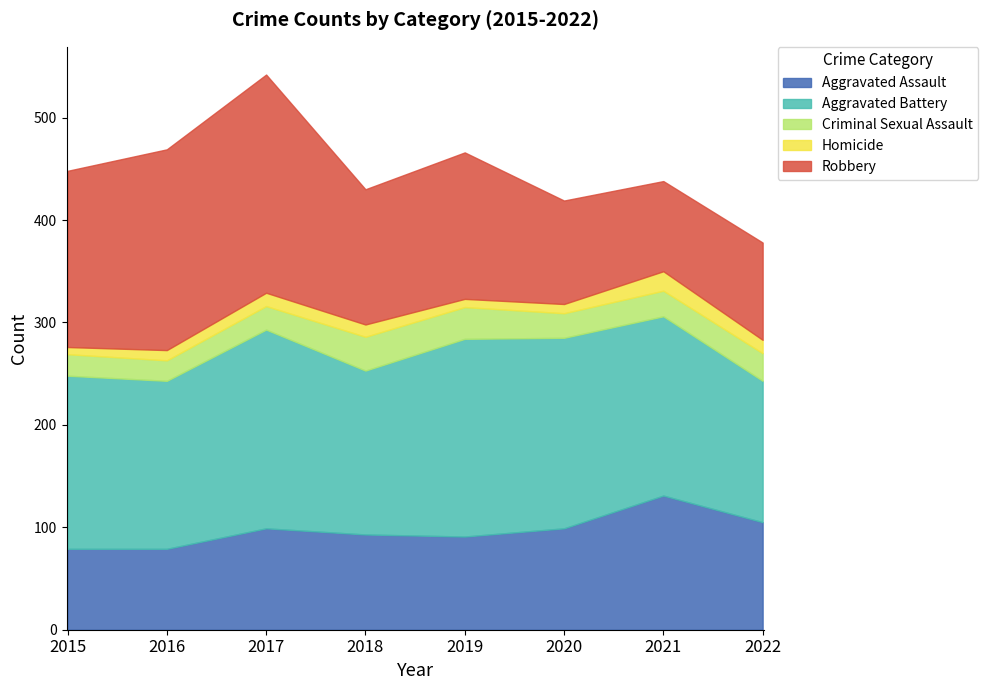

What is the maximum value for Aggravated Assault?

131